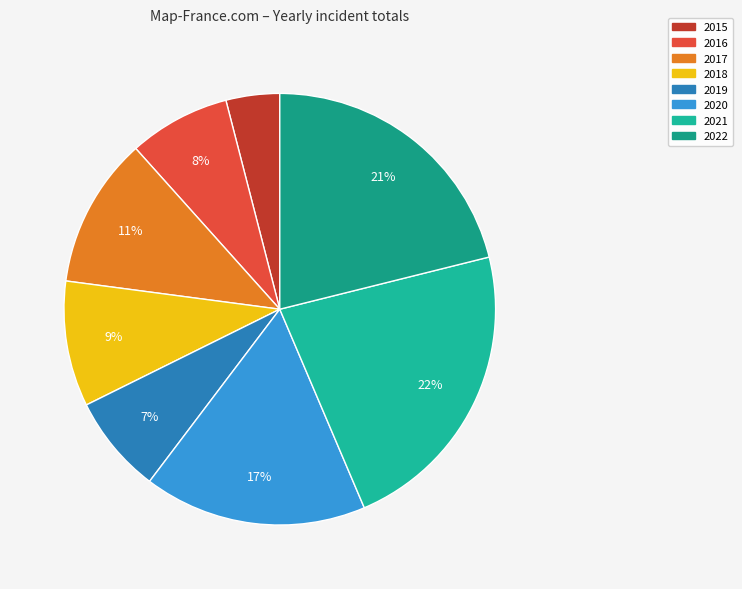

Count the number of slices in the pie.

8